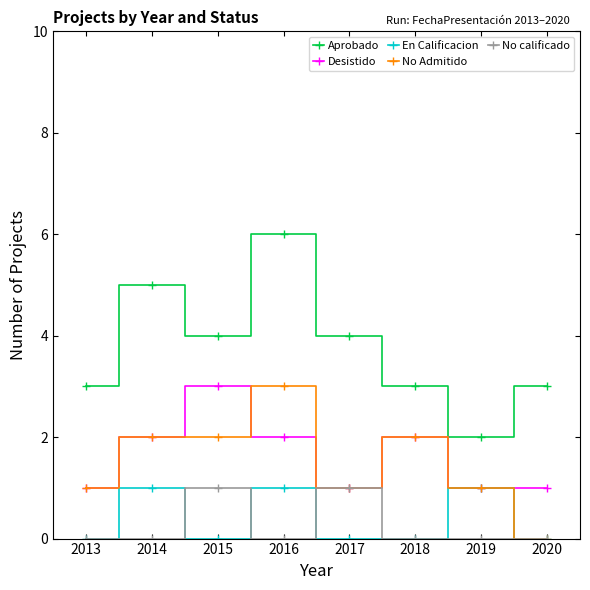

What is the value of the No calificado point at the 5th from the left?

1